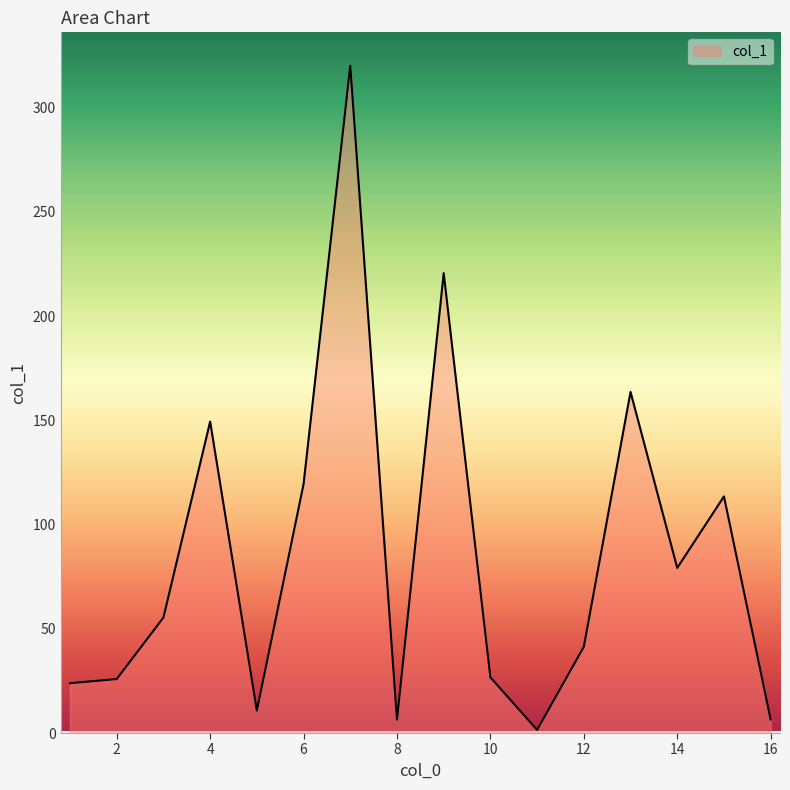

How many lines are shown in the chart?

1